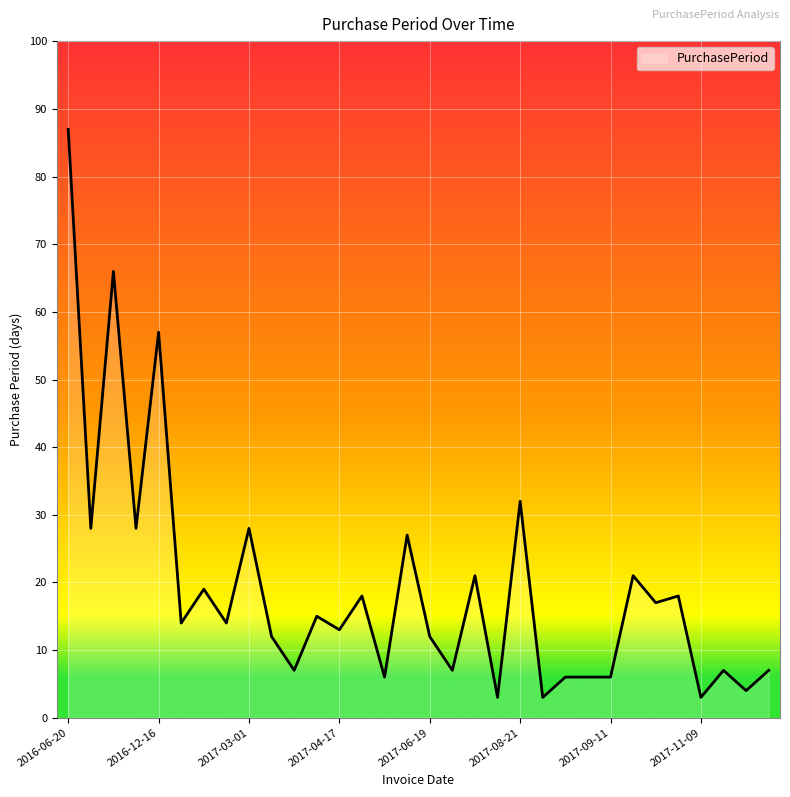

What is the maximum value shown in the chart?

87